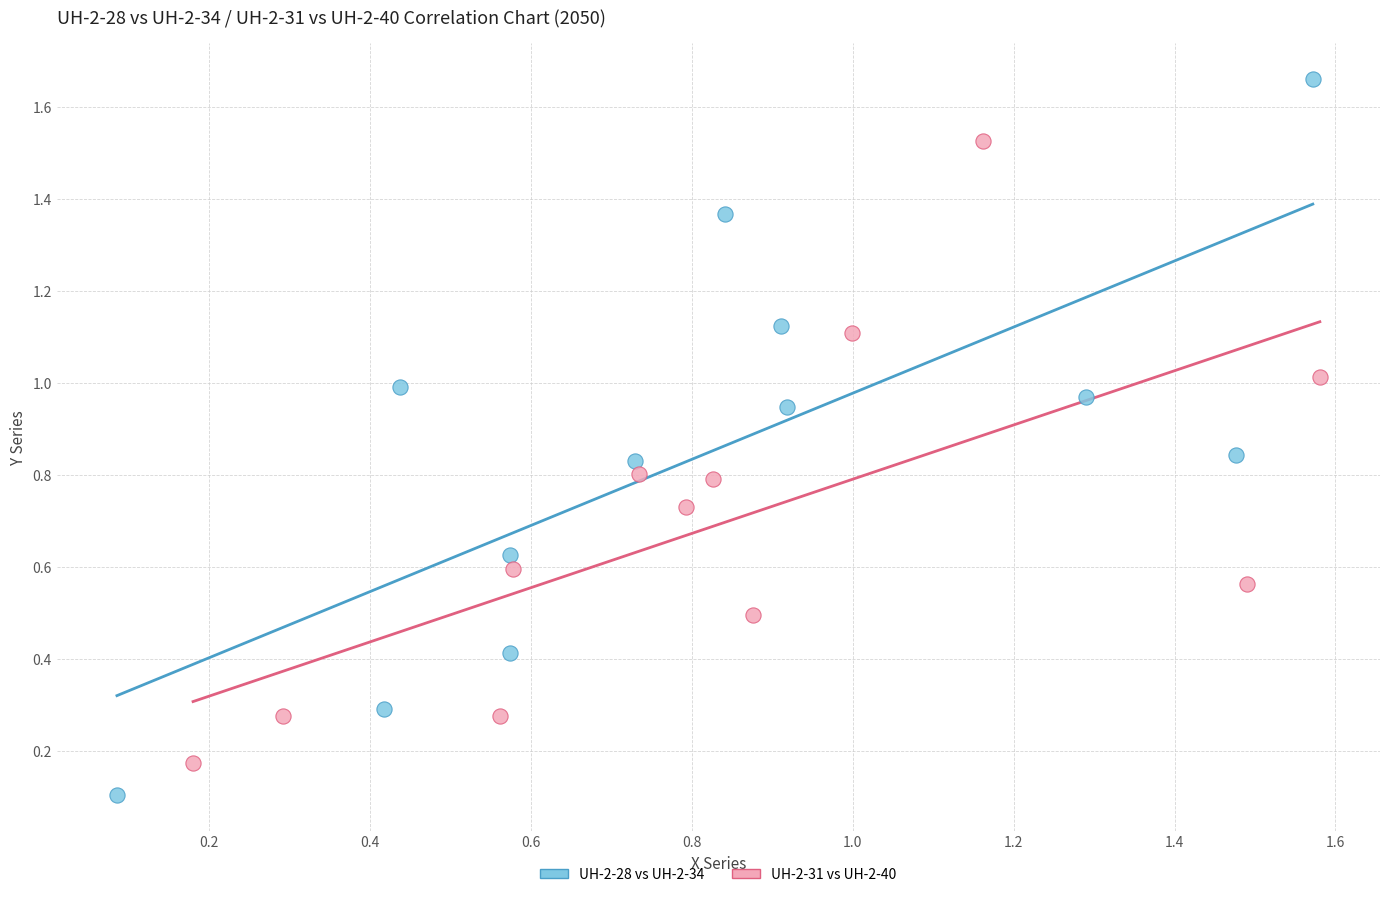

Which series has the largest Y range (max minus min)?

UH-2-28 vs UH-2-34